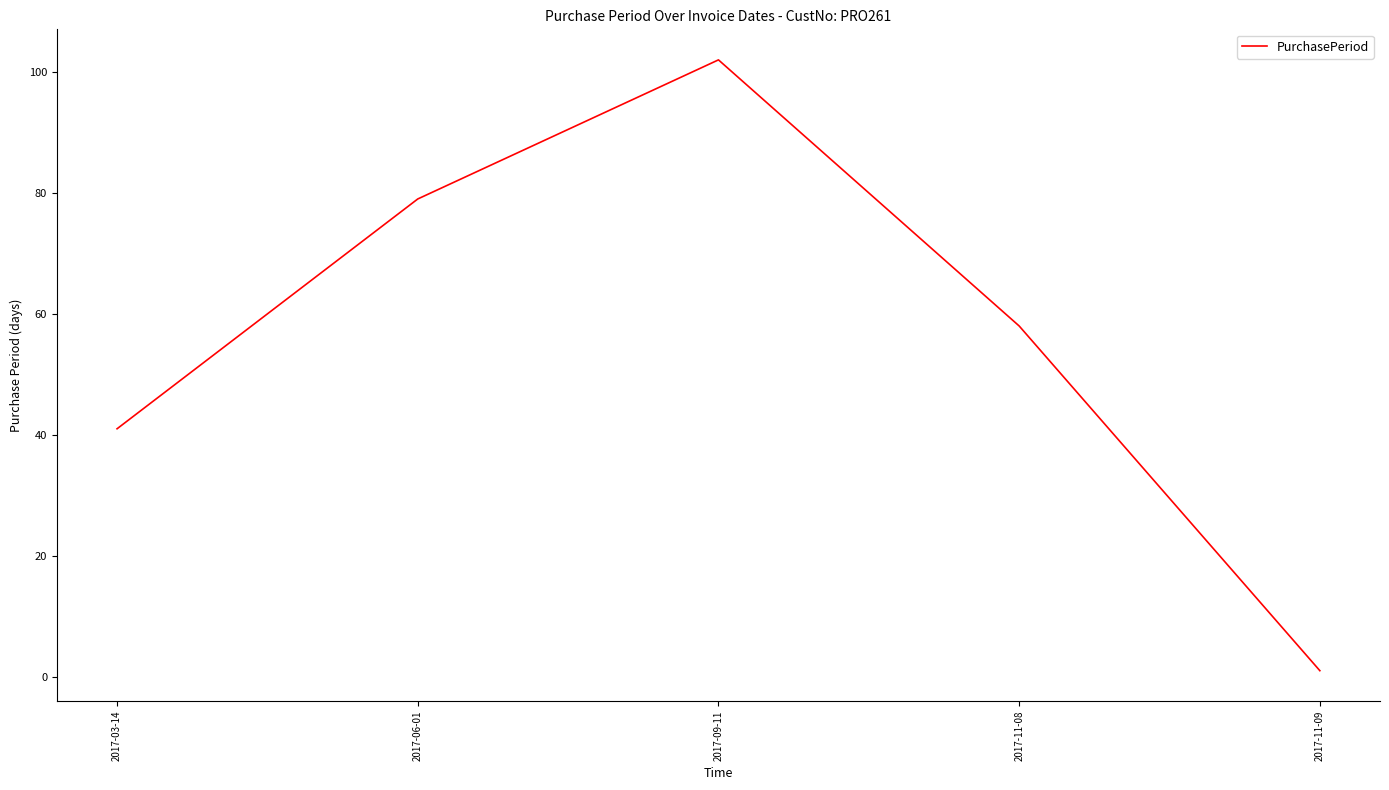

What is the approximate value at 2017-06-01, to the nearest 5?

80